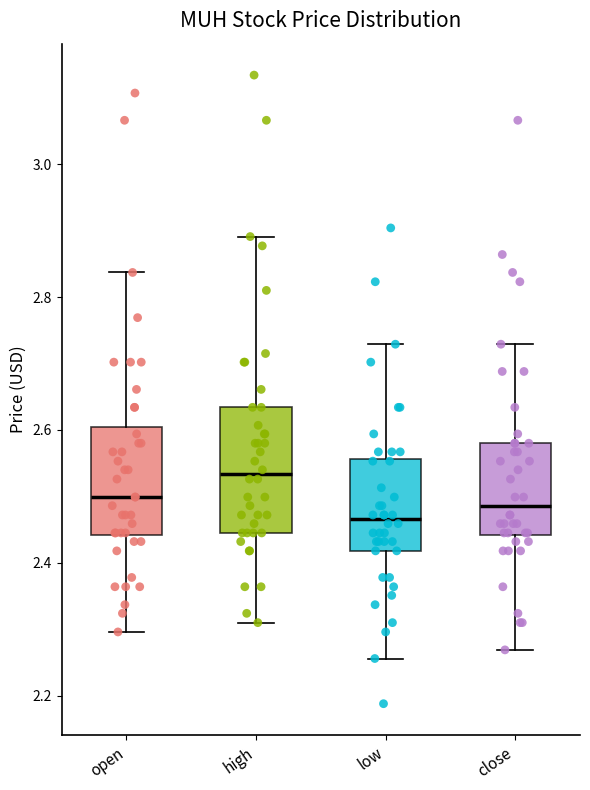

Reading left to right, read every box against the y-axis: the position of its median line, the range the box covers, and the ends of its whiskers. The values are not printed on the chart, so give them approximately, as read against the axis.

open: median 2.50, box 2.44 to 2.60, whiskers 2.30 to 2.84
high: median 2.54, box 2.44 to 2.64, whiskers 2.32 to 2.90
low: median 2.46, box 2.42 to 2.56, whiskers 2.26 to 2.72
close: median 2.48, box 2.44 to 2.58, whiskers 2.26 to 2.72